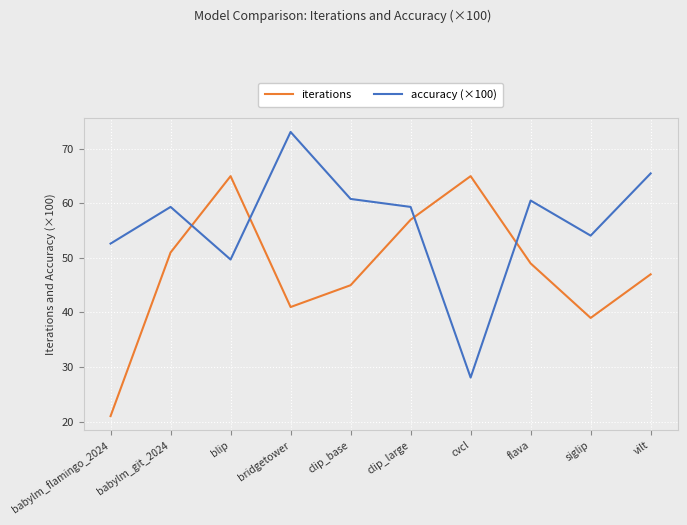

Reading left to right, extract all data points from this chart.

iterations: 21.0	51.0	65.0	41.0	45.0	57.0	65.0	49.0	39.0	47.0
accuracy (×100): 52.6	59.4	49.7	73.1	60.8	59.4	28.1	60.5	54.1	65.5